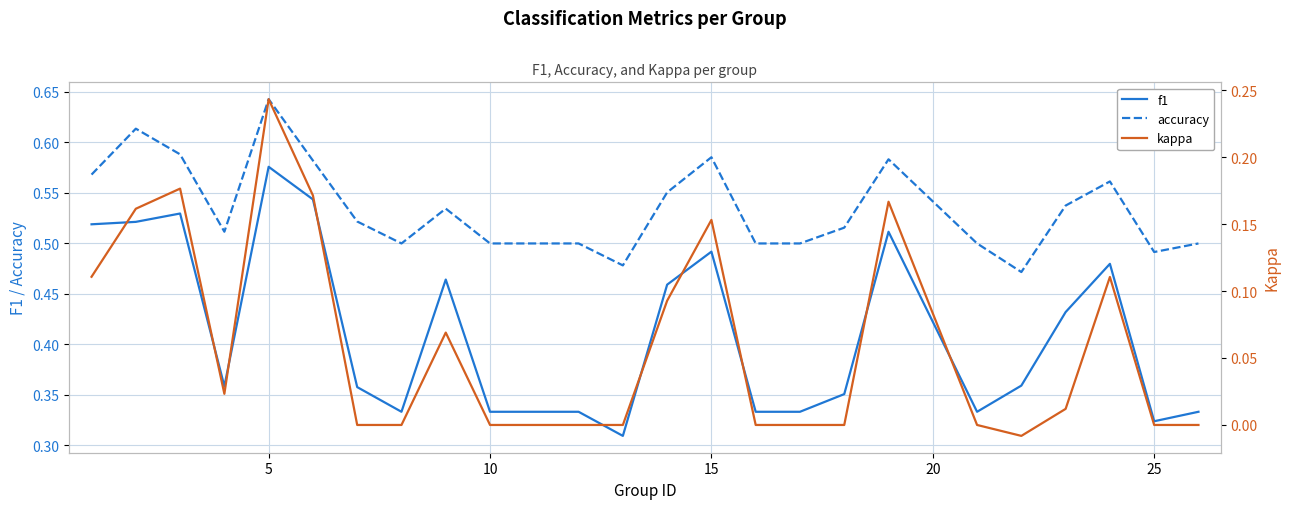

True or false: f1 and accuracy intersect in this chart.

False